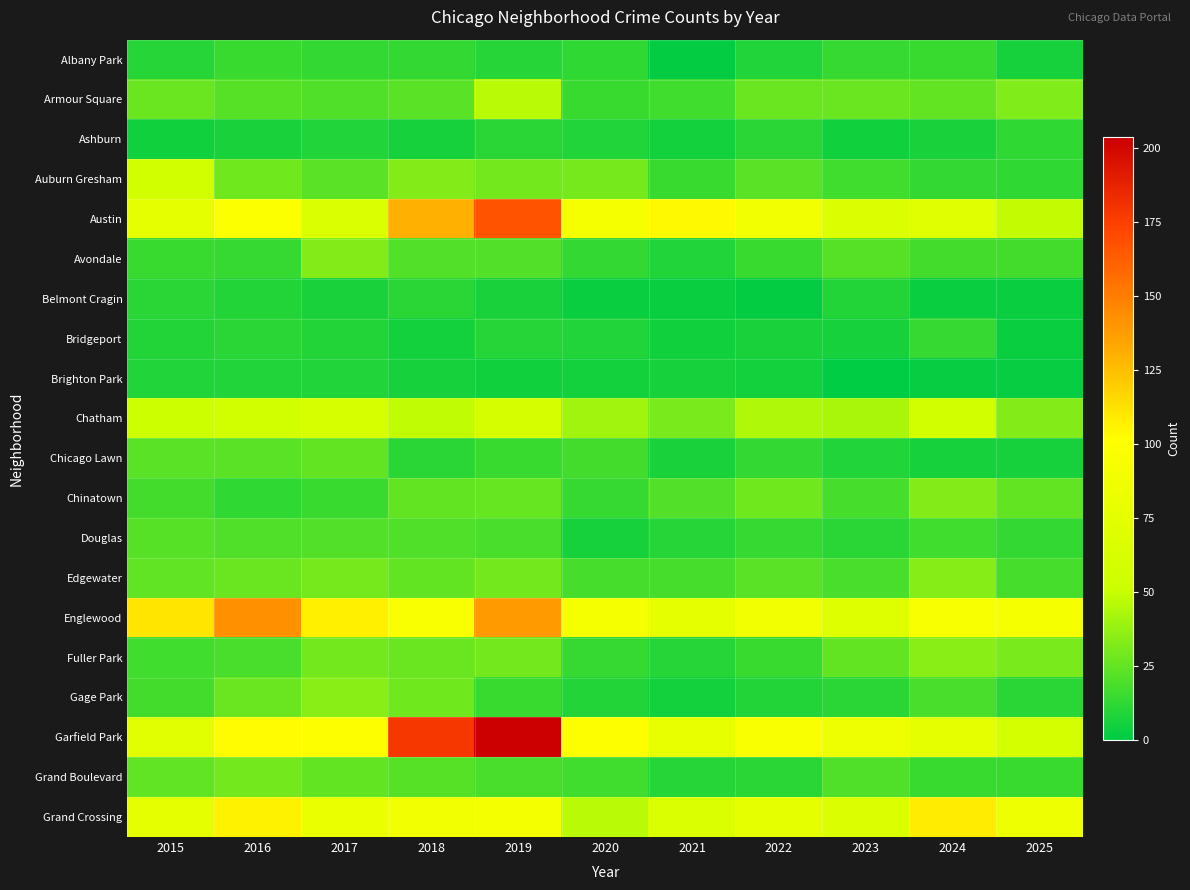

Which series has the largest total across all categories?

Garfield Park